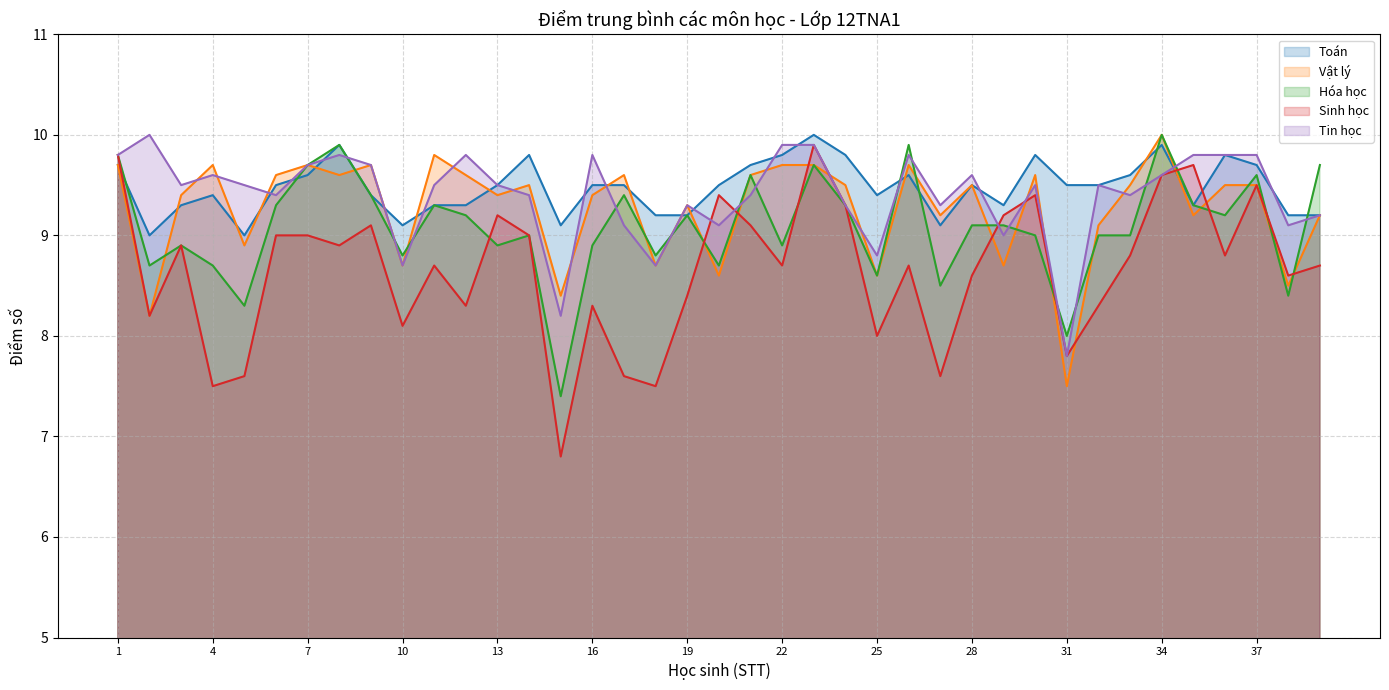

Which category has the highest value in the Sinh học series?

23